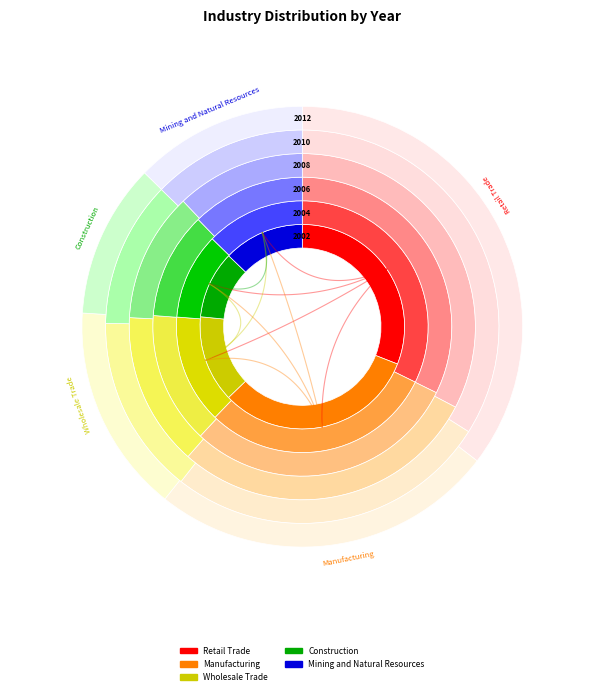

True or false: 2004 accounts for 18% of the total.

True